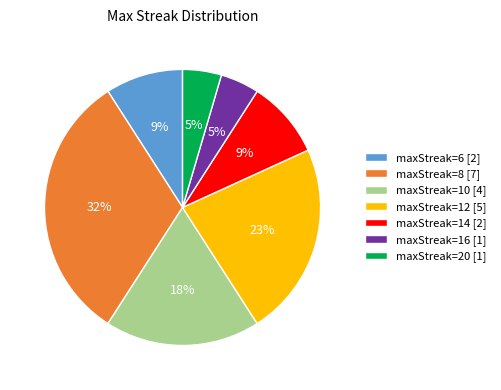

Which has a higher value, maxStreak=8 [7] or maxStreak=10 [4]?

maxStreak=8 [7]